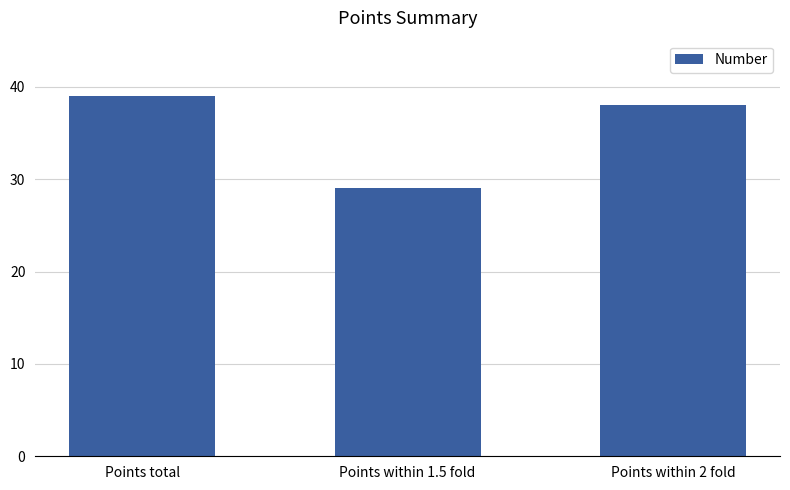

Between Points within 2 fold and Points total, which is larger?

Points total